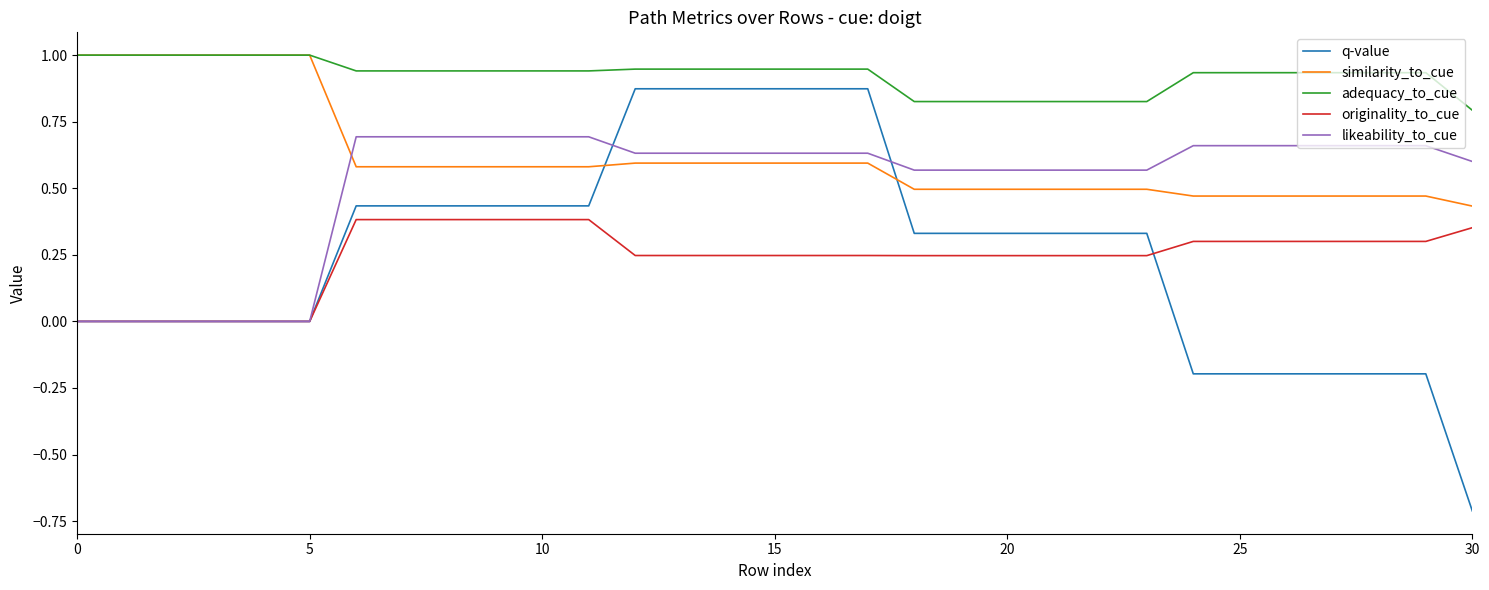

True or false: adequacy_to_cue and originality_to_cue cross at least once.

False